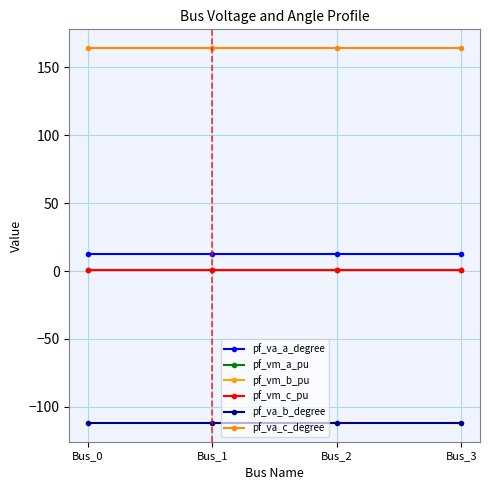

At which category is the sum across all series the highest?

Bus_3